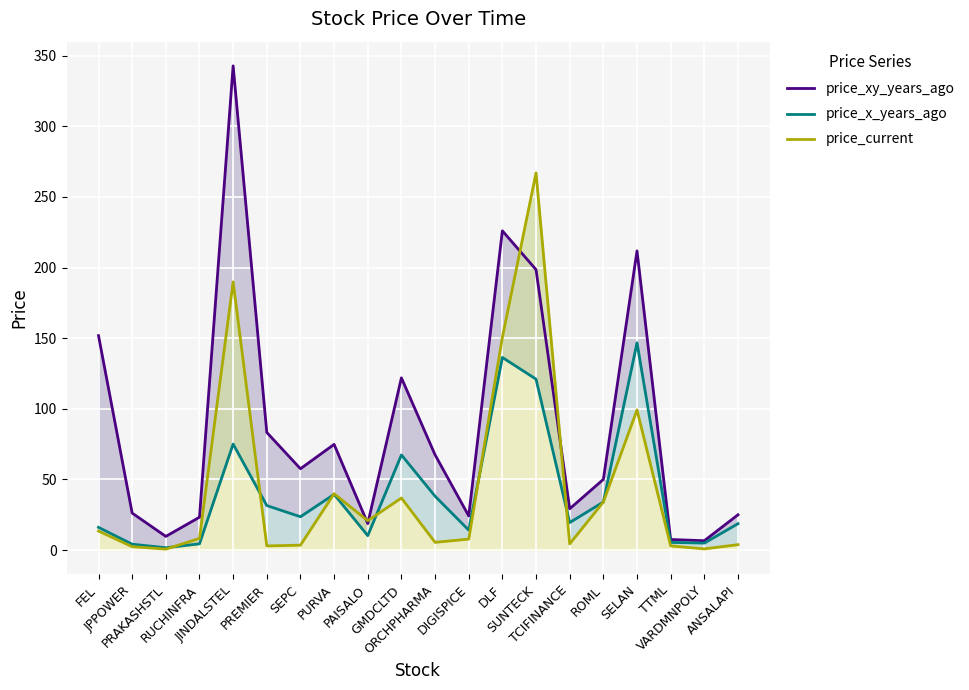

The price_current series shows 13.3 at ROML. True or false?

False